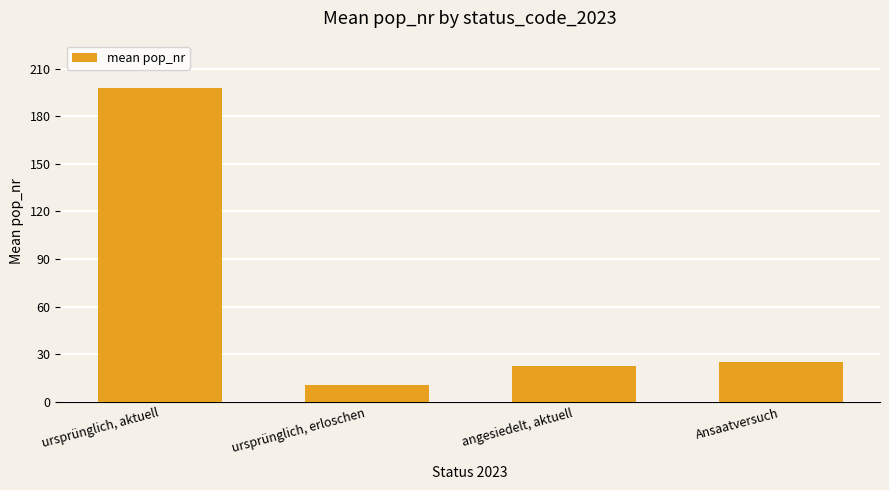

What is the smallest value displayed?

10.5